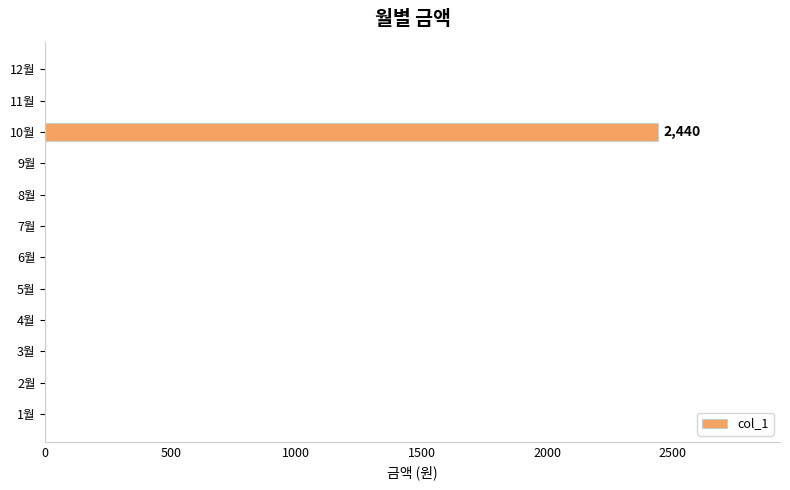

Which category has the highest value across all series?

10월